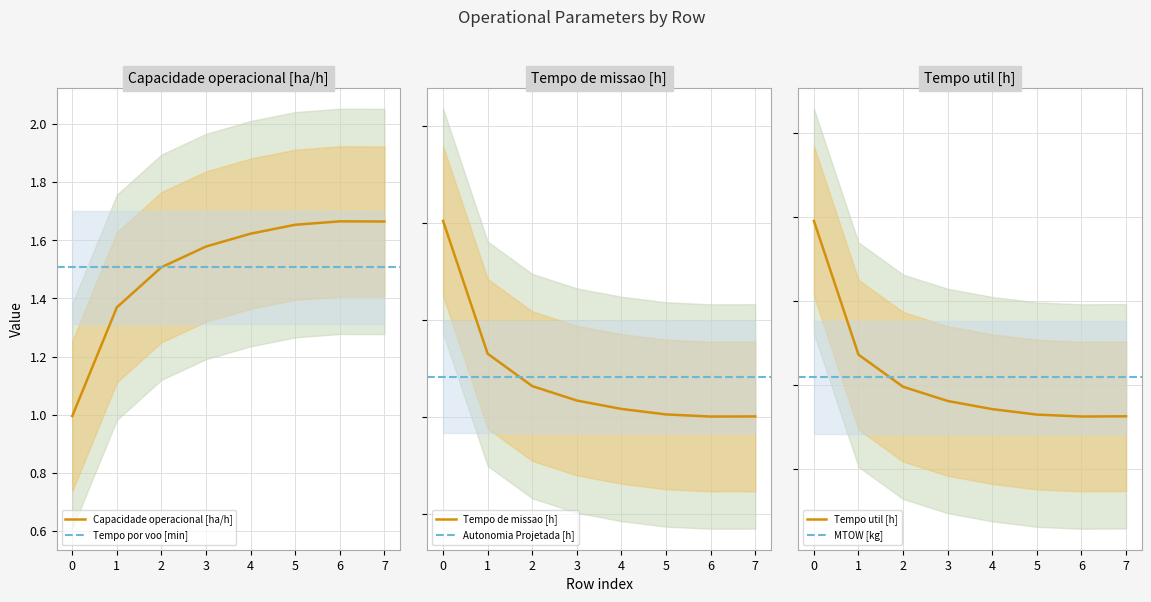

What is the lowest value of the Tempo util [h] series?

56.2